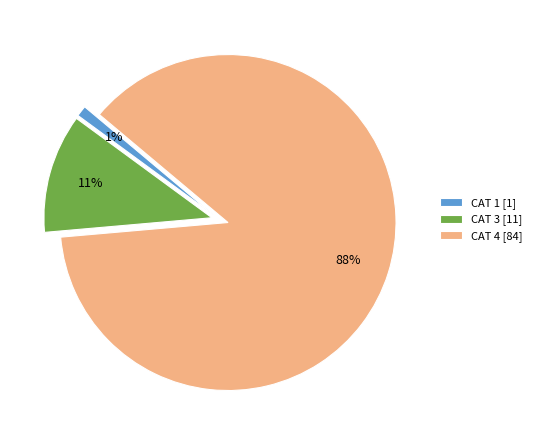

Which slice is the smallest?

CAT 1